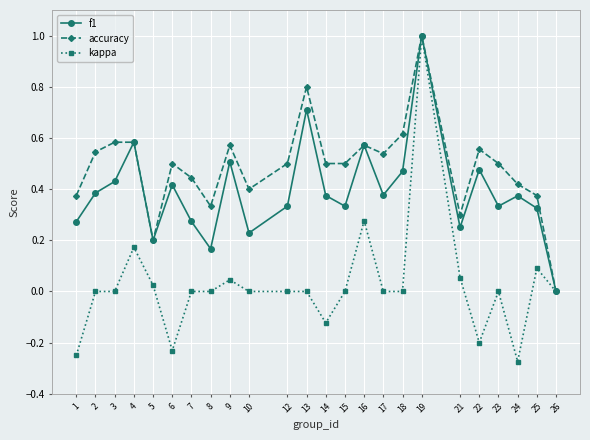

Which series has the largest total across all categories?

accuracy